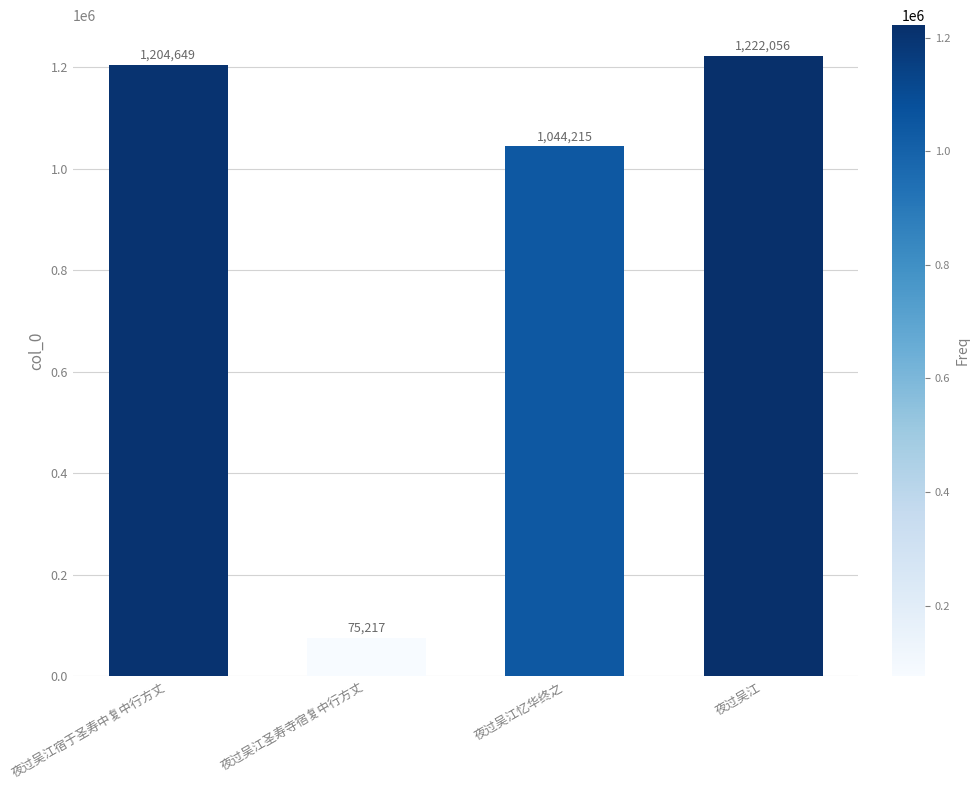

Which has a higher value, 夜过吴江圣寿寺宿复中行方丈 or 夜过吴江忆华终之?

夜过吴江忆华终之